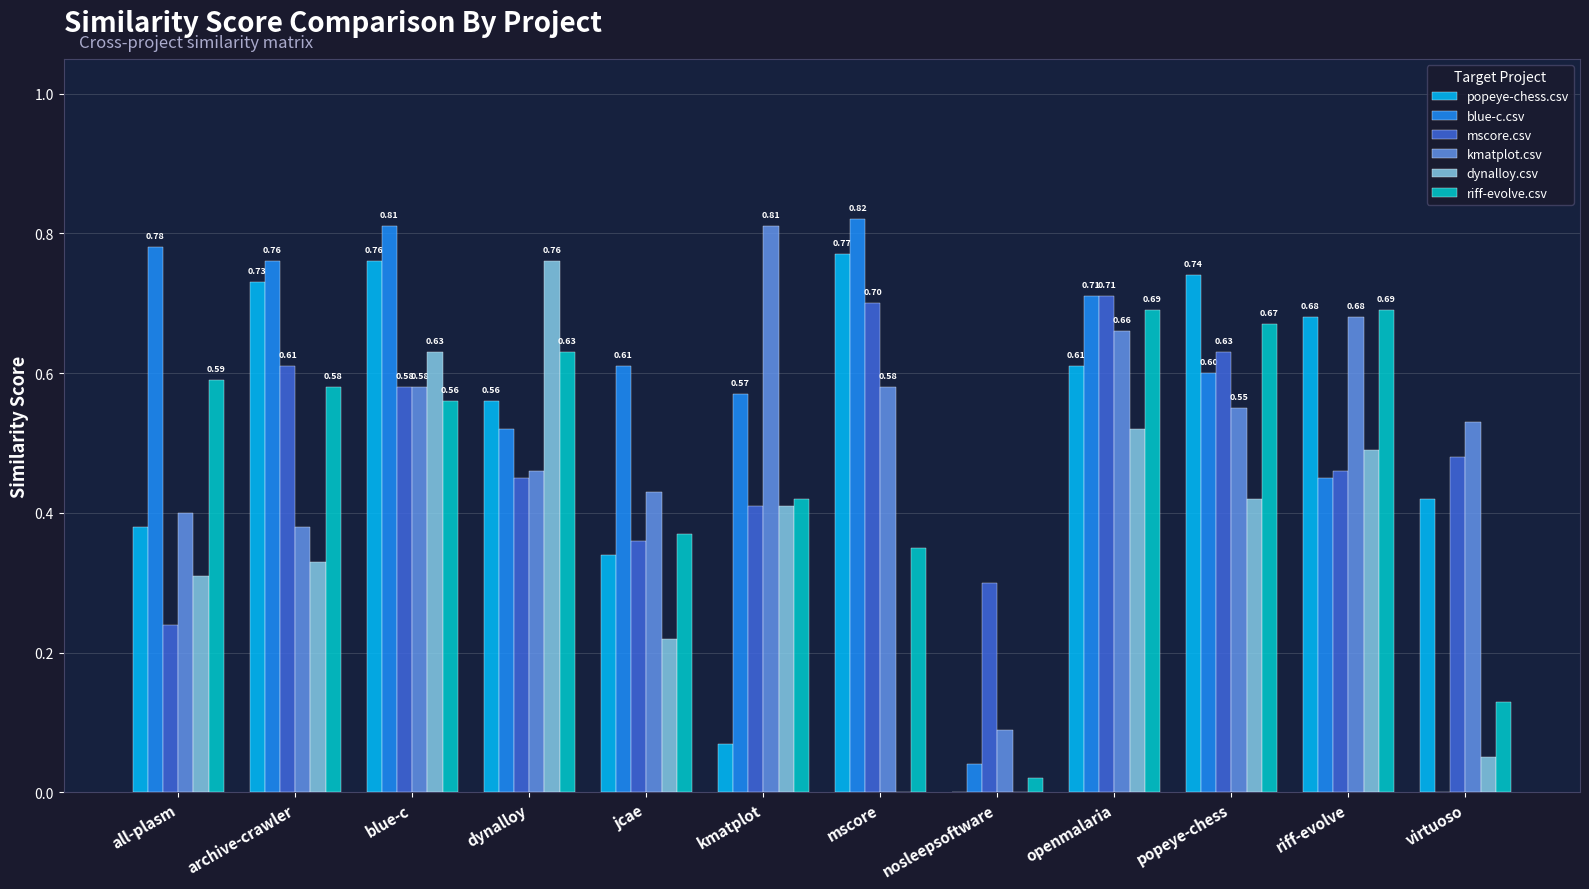

Count the number of categories in the chart.

12